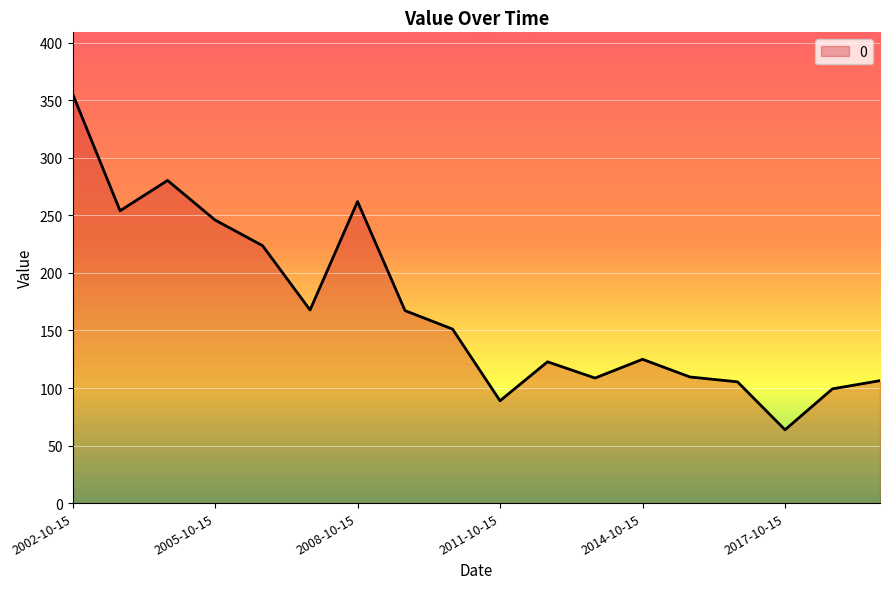

What is the difference between the maximum and minimum values?

292.0